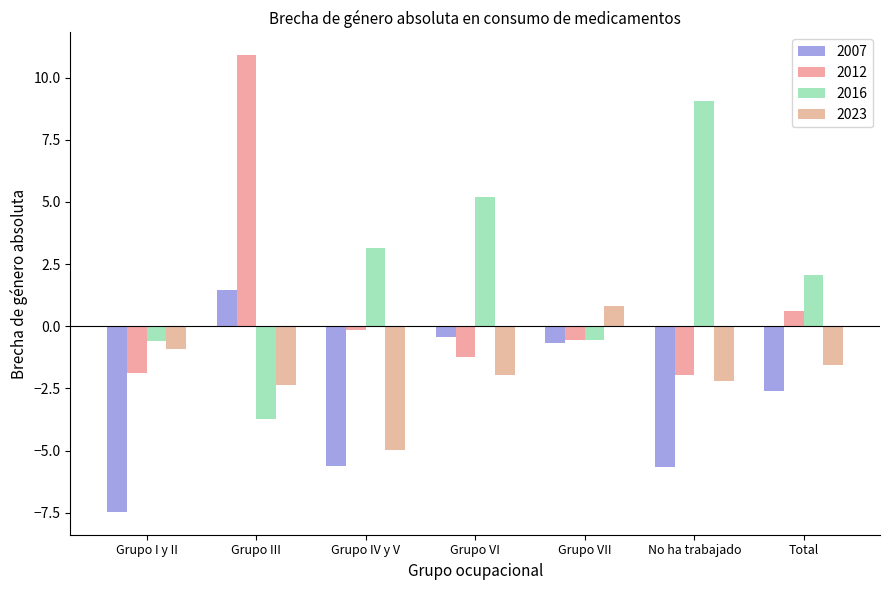

What is the value of the 2012 bar at the 4th from the left?

-1.2